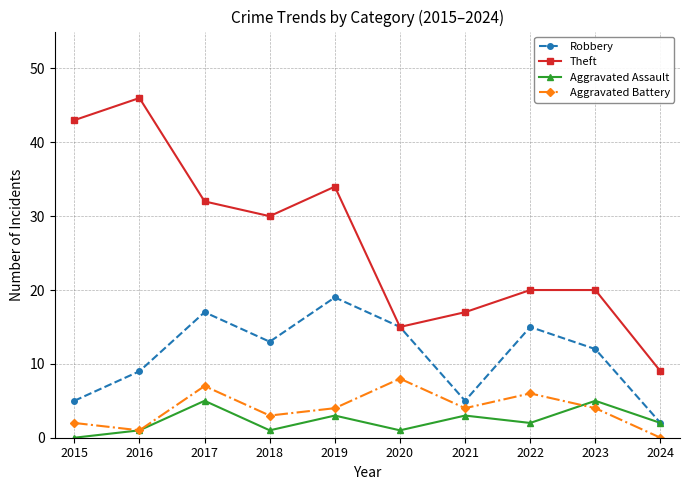

How many series are shown in this chart?

4